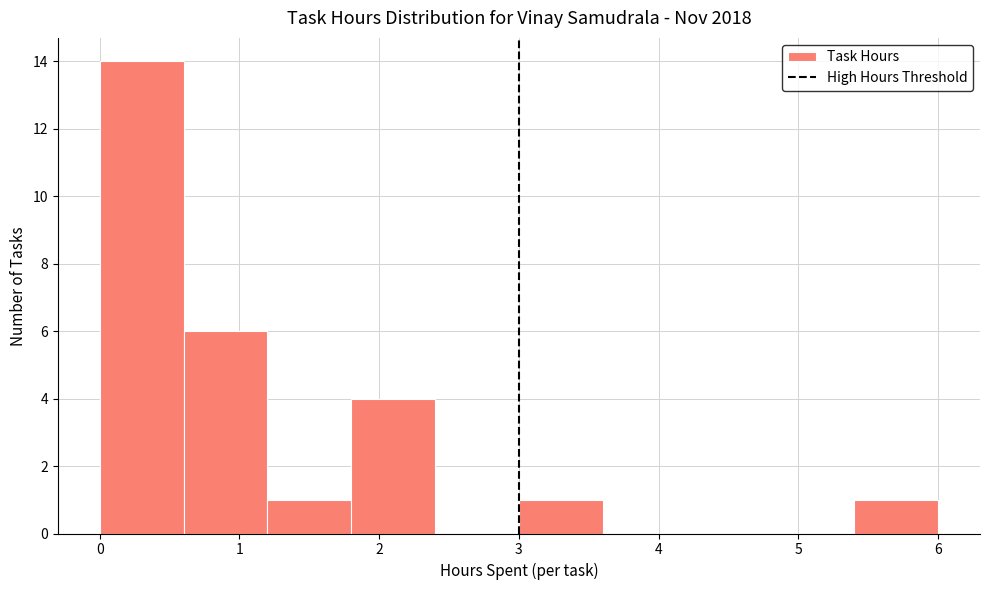

Reading left to right, list every bar in this chart as the range it spans on the x-axis followed by its height. The values are not printed on the chart, so give them approximately, as read against the axis.

0.0 to 0.6: 14
0.6 to 1.2: 6
1.2 to 1.8: 1
1.8 to 2.4: 4
2.4 to 3.0: 0
3.0 to 3.6: 1
3.6 to 4.2: 0
4.2 to 4.8: 0
4.8 to 5.4: 0
5.4 to 6.0: 1